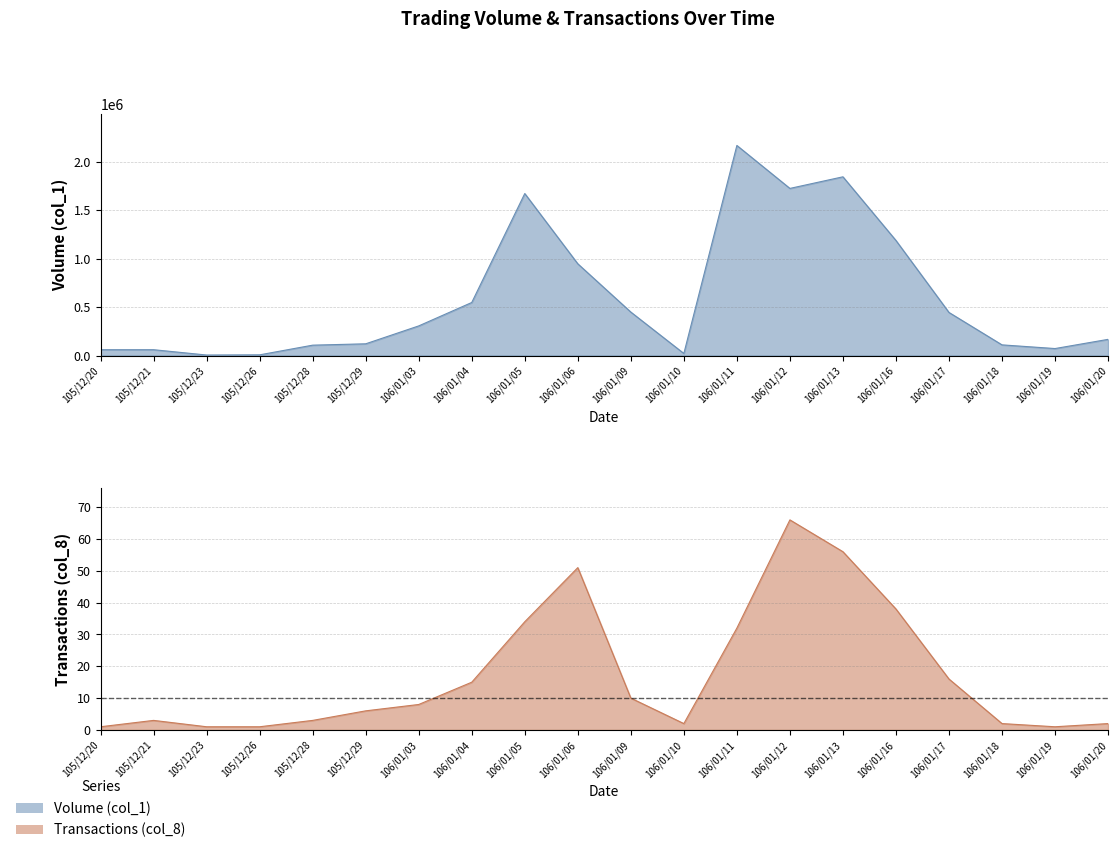

What is the difference between the Transactions (col_8) values at 105/12/26 and 106/01/03?

7